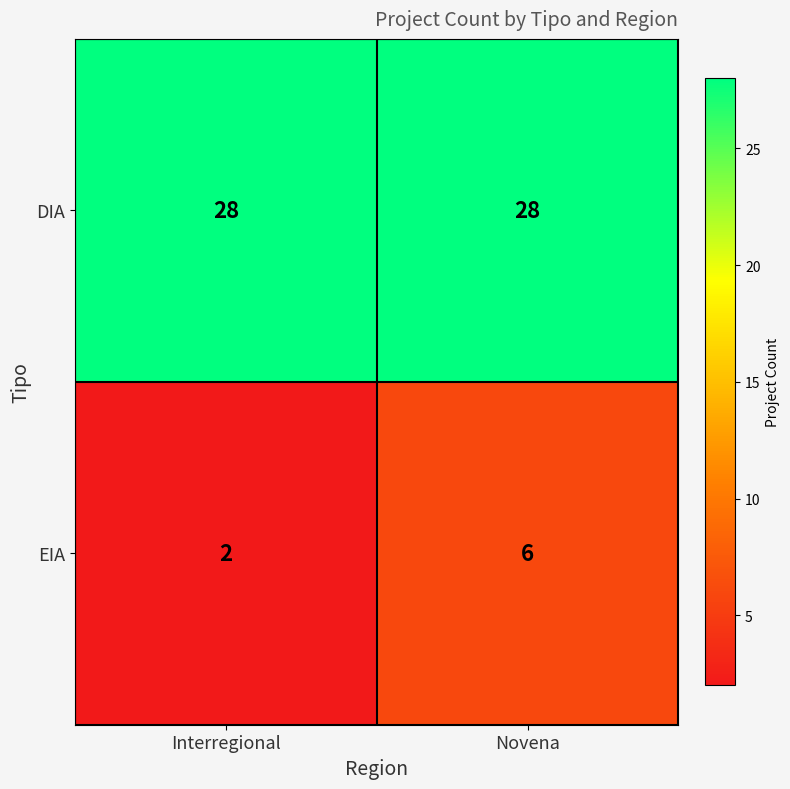

Which series has the largest total across all categories?

DIA